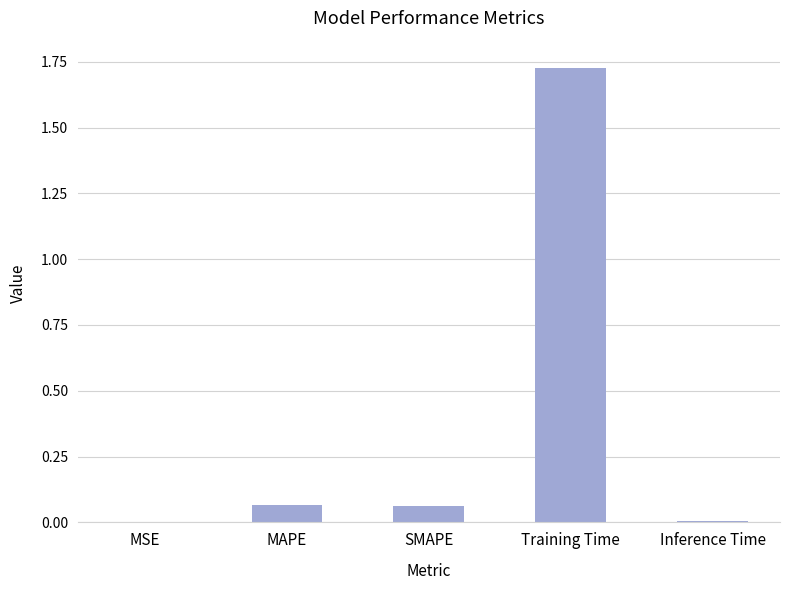

Between SMAPE and MSE, which is larger?

SMAPE